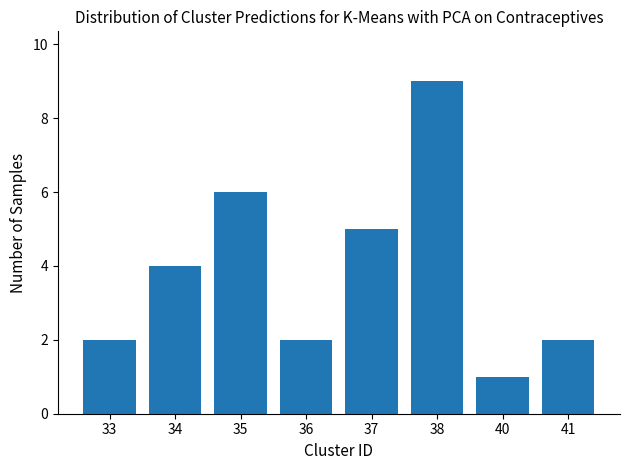

Reading left to right, what are all the values shown in this chart?

33=2	34=4	35=6	36=2	37=5	38=9	40=1	41=2